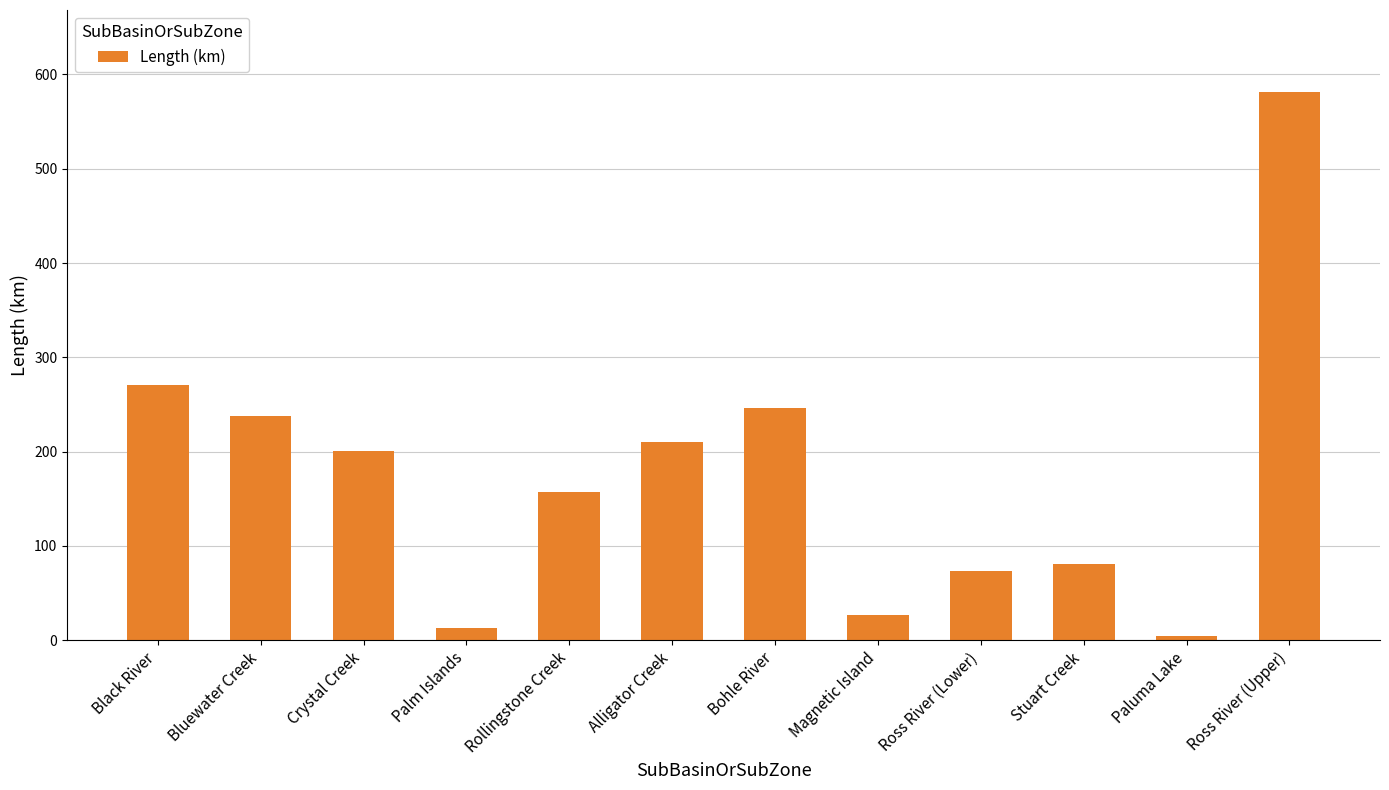

Approximately how many times larger is the value at Alligator Creek compared to Paluma Lake?

53.8